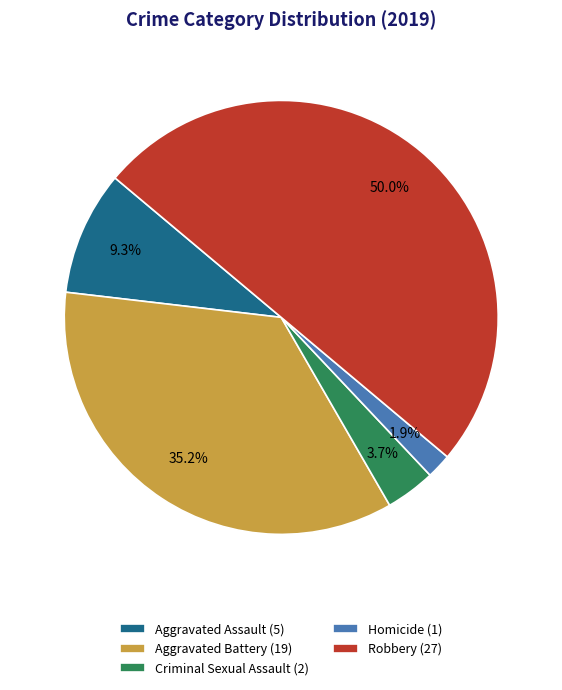

The Aggravated Assault slice represents 9% of the pie. True or false?

True